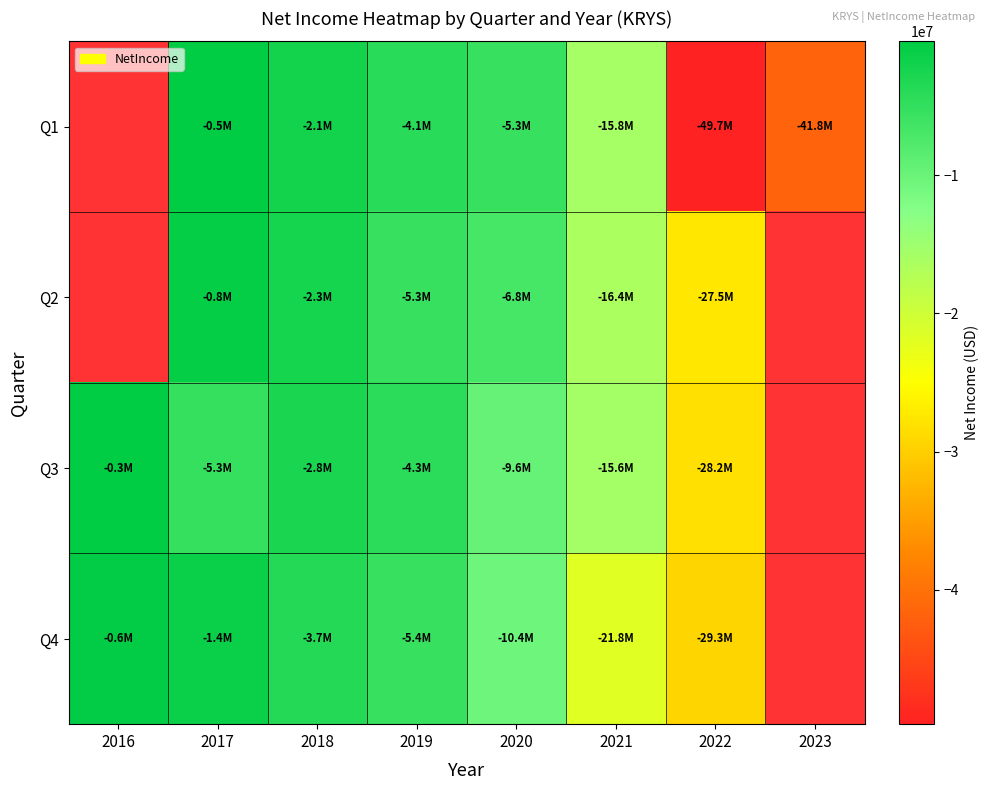

Which has a higher value, 2023 or 2019?

2019